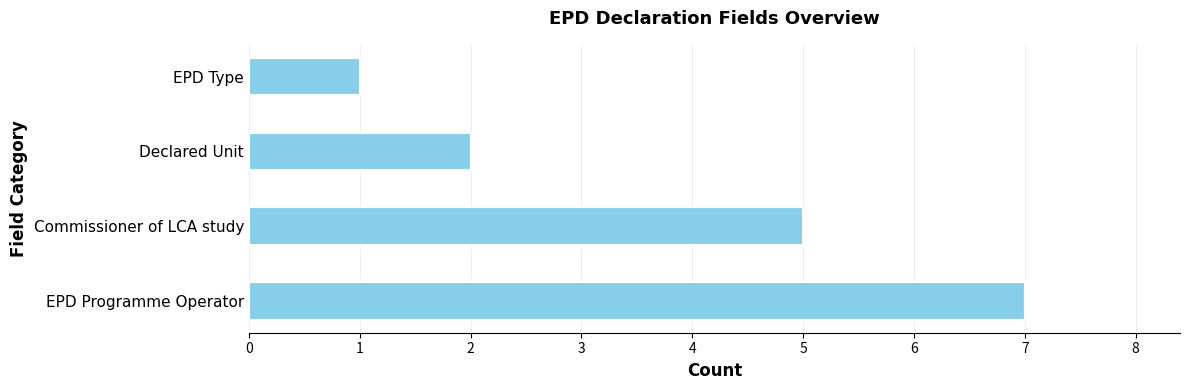

Reading bottom to top, list all the values displayed in this chart.

7	5	2	1